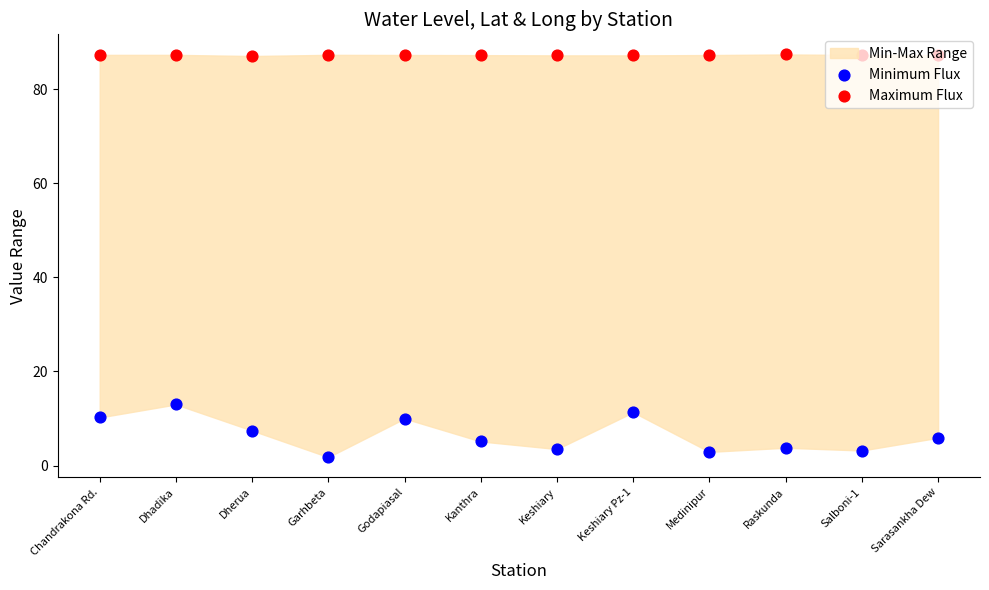

Which series contains the highest Y value?

Maximum Flux